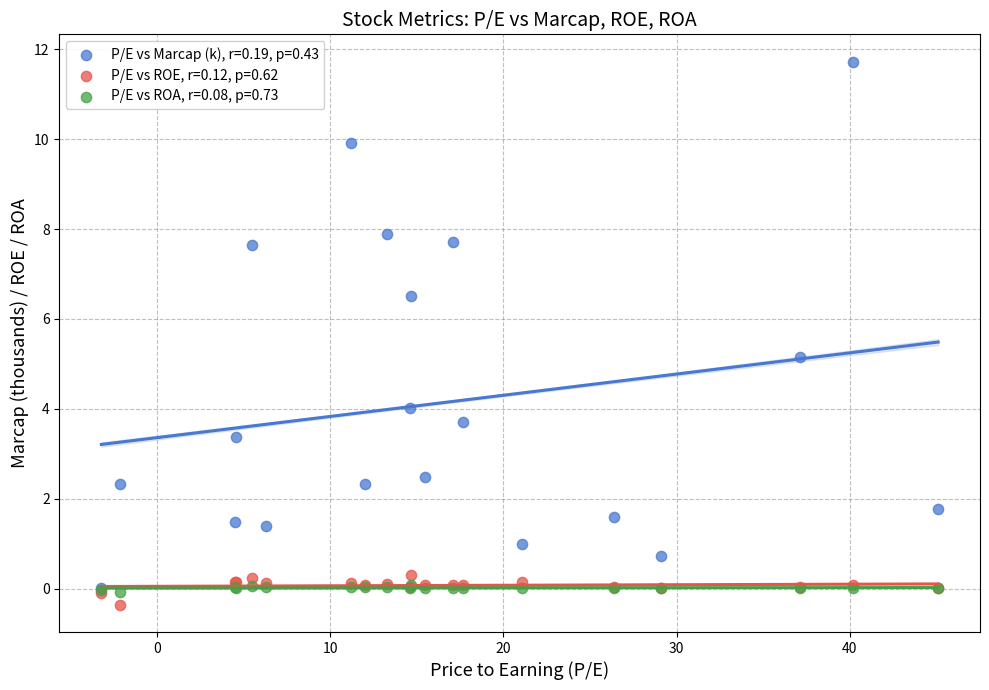

Which series contains the highest Y value?

P/E vs Marcap (k), r=0.19, p=0.43